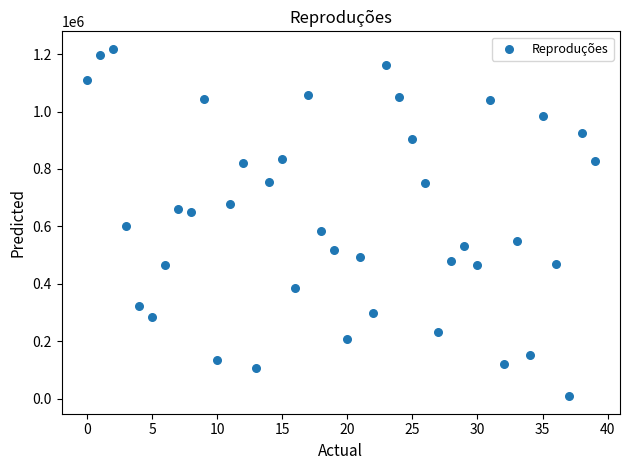

What is the range of Y values (max minus min)?

1211308